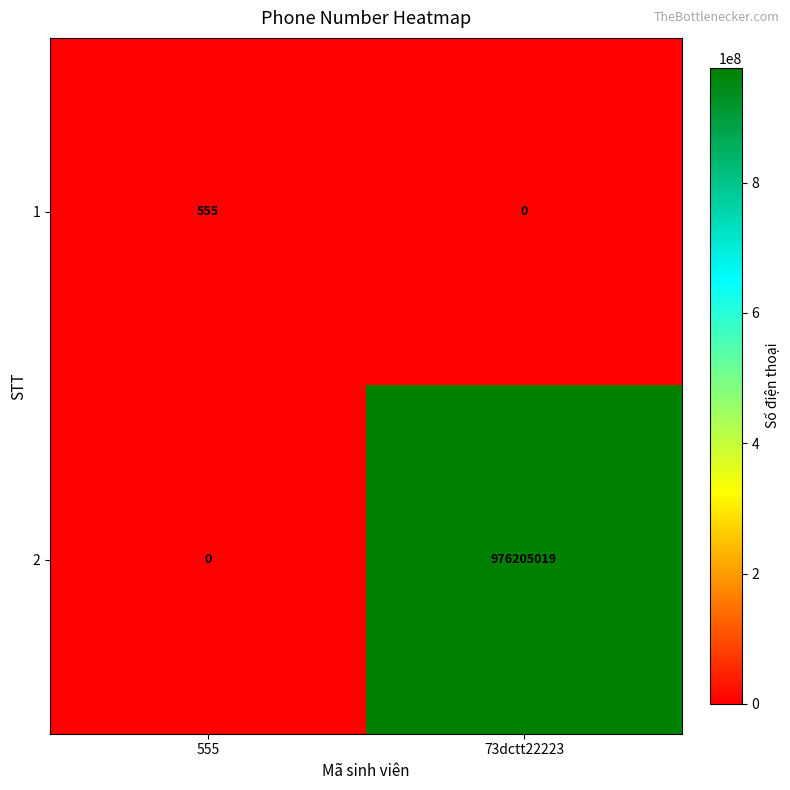

List the series in order of their overall mean, lowest first.

1, 2